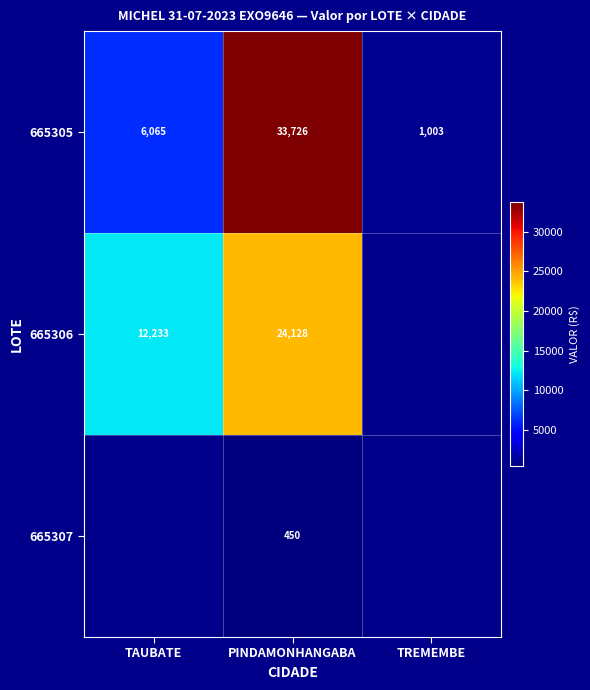

At which label does 665305 reach its minimum?

TREMEMBE